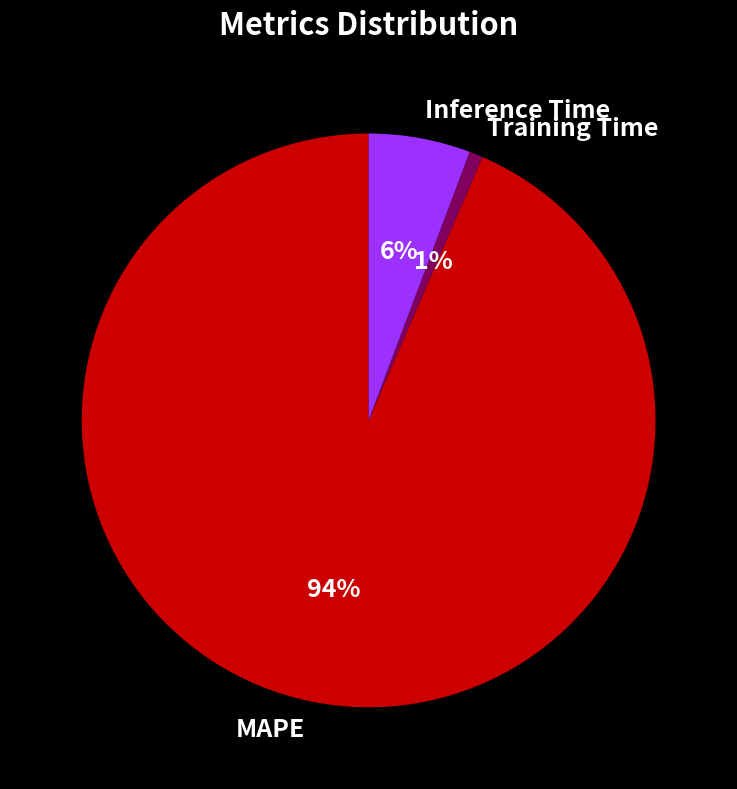

To the nearest percent, what percentage of the pie is Inference Time?

6%